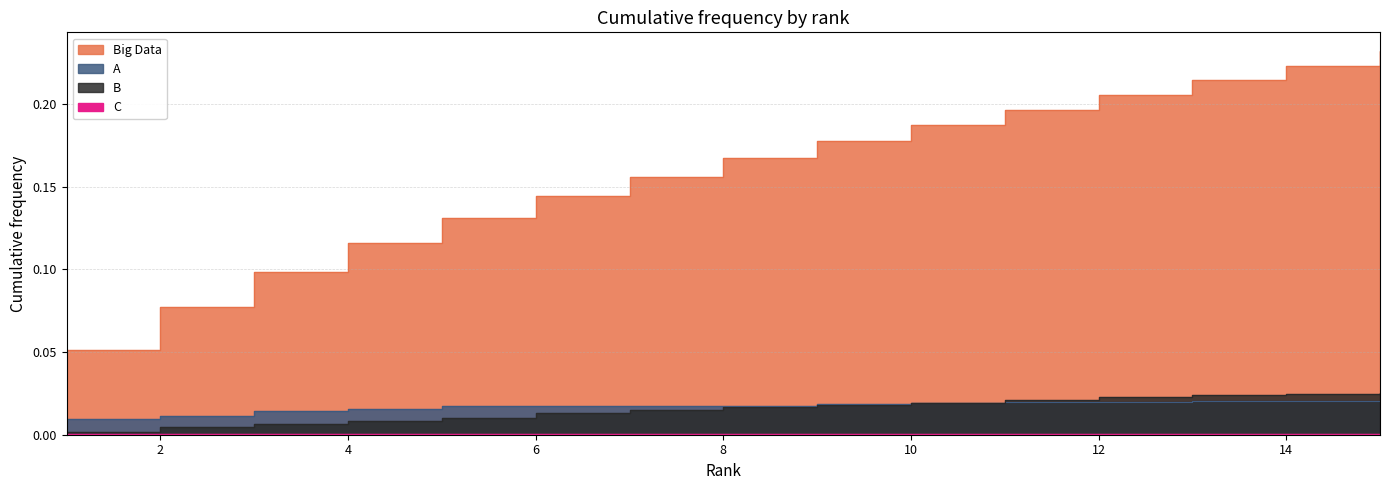

What are all the series names shown in the legend?

Big Data, A, B, C